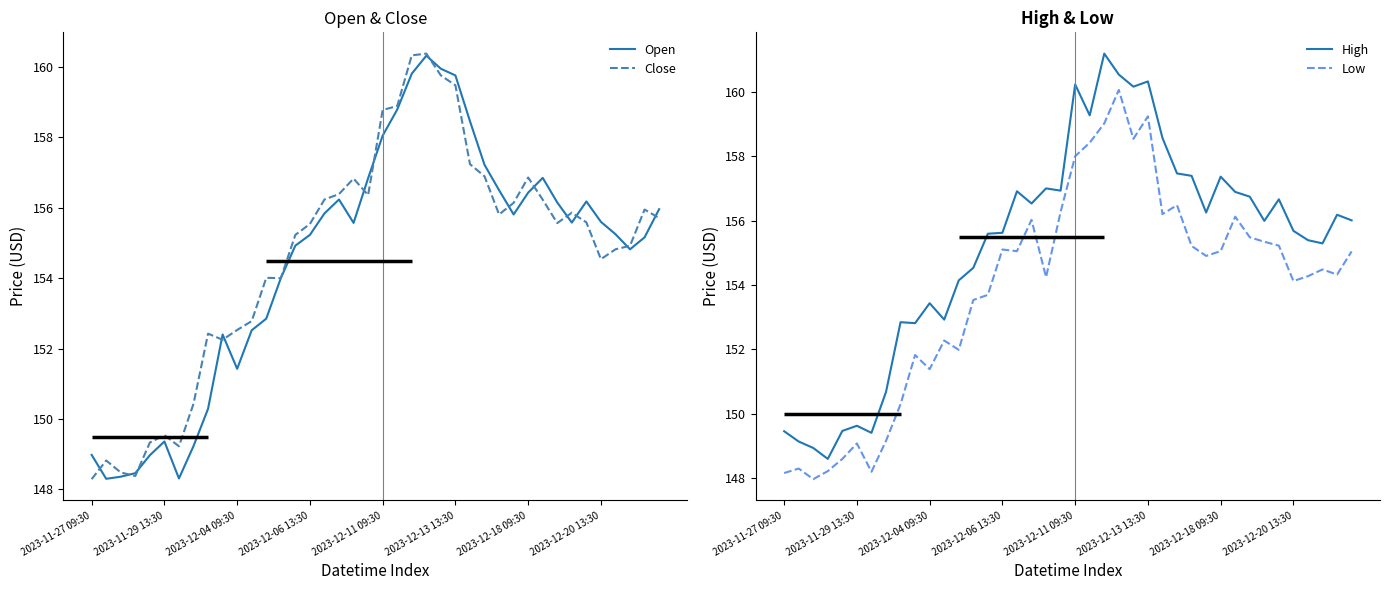

True or false: Close and Low intersect in this chart.

False